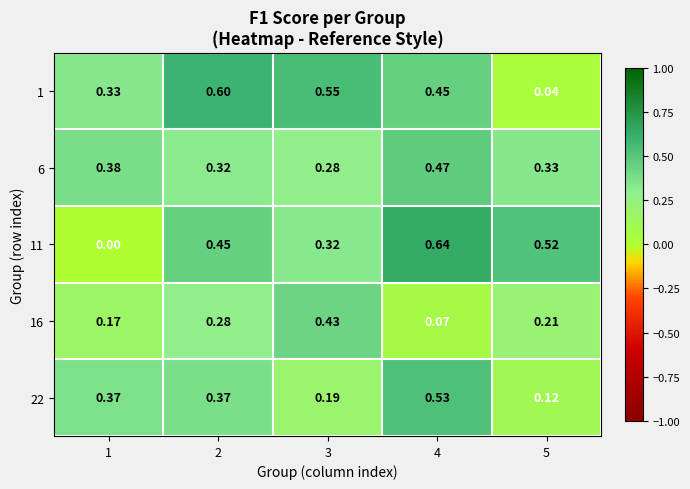

Which category has the highest value across all series?

4